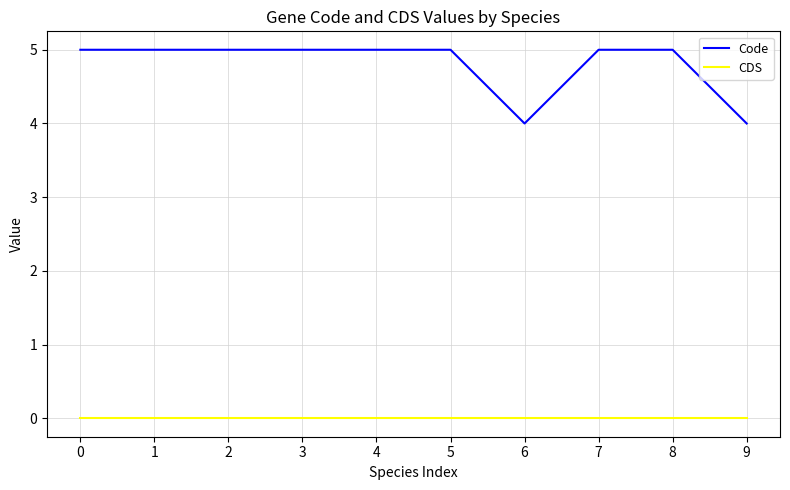

Is the value of Code at 5 greater than the value of CDS at 7?

Yes